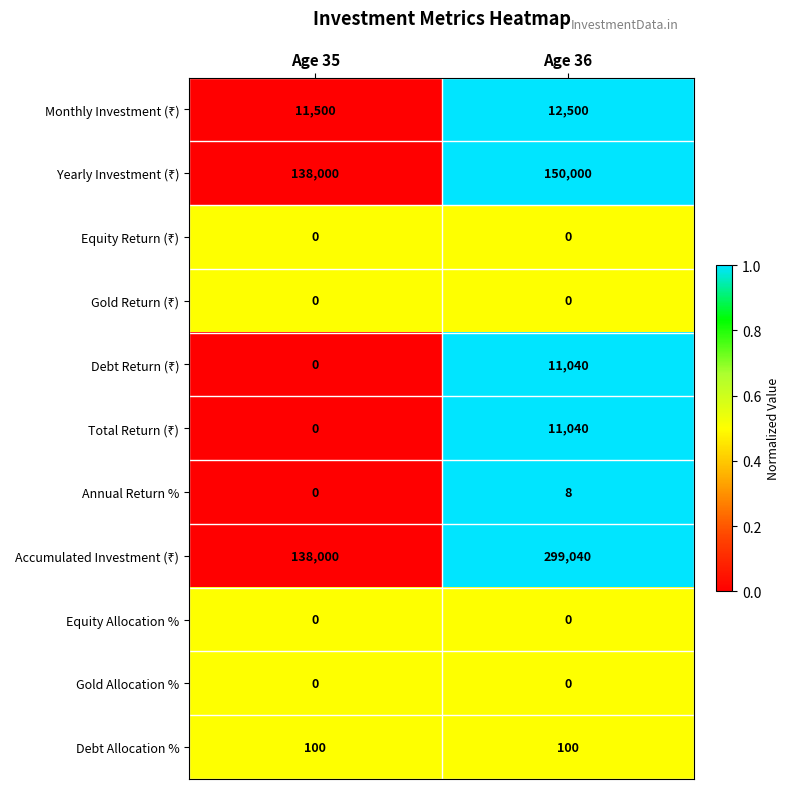

Is it true that Annual Return % equals 14 at Age 36?

False